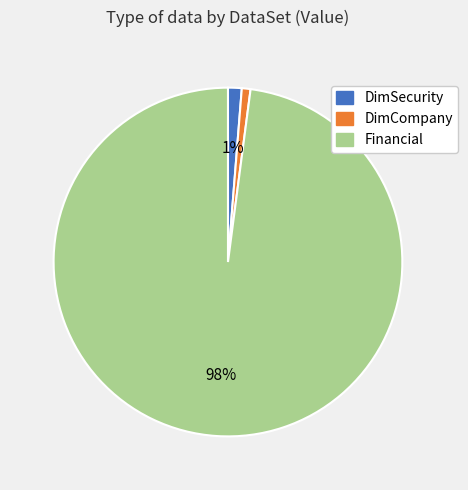

Combined, do DimCompany and DimSecurity account for over 50%?

No